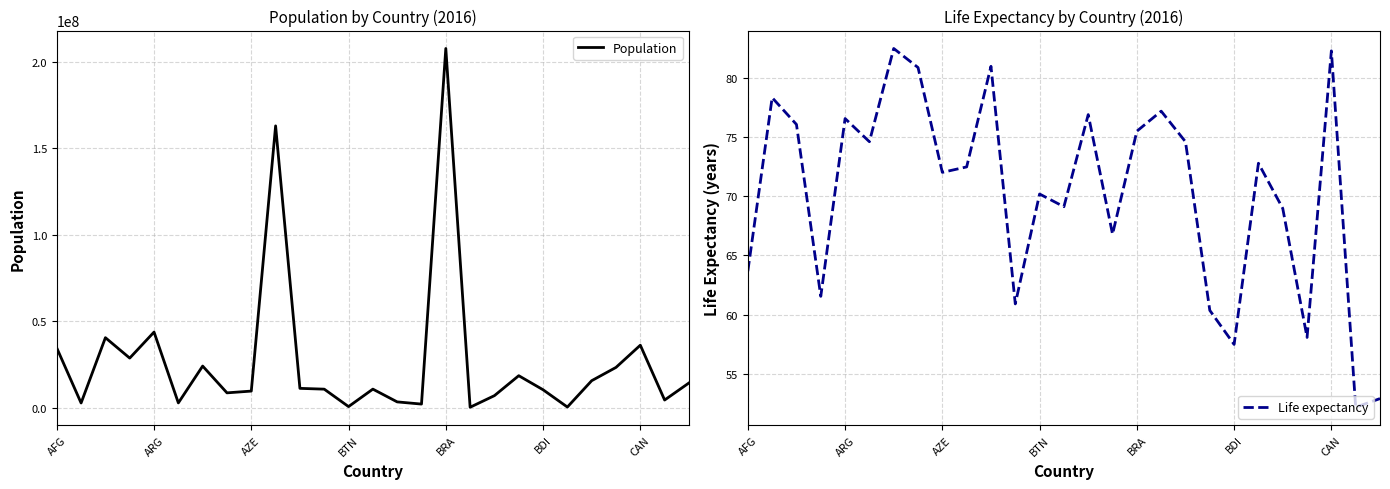

The value of Life expectancy at BTN is 70.2. True or false?

True